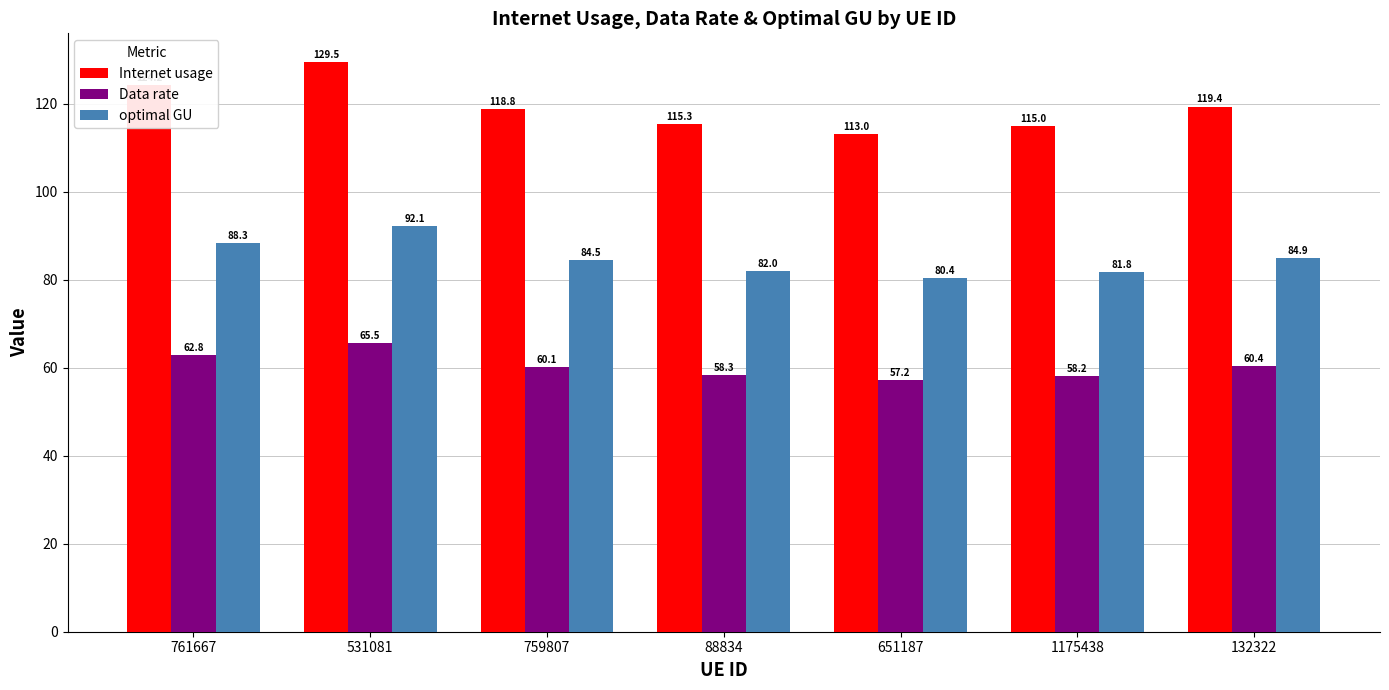

How many distinct data groups are displayed?

3